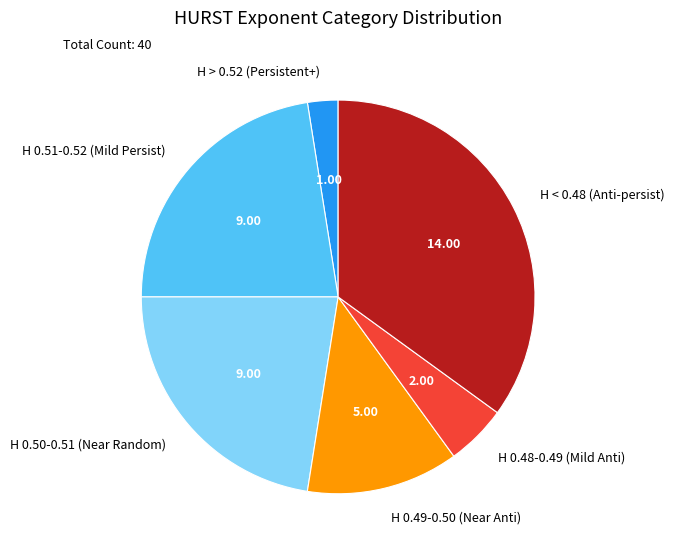

Count the number of slices in the pie.

6